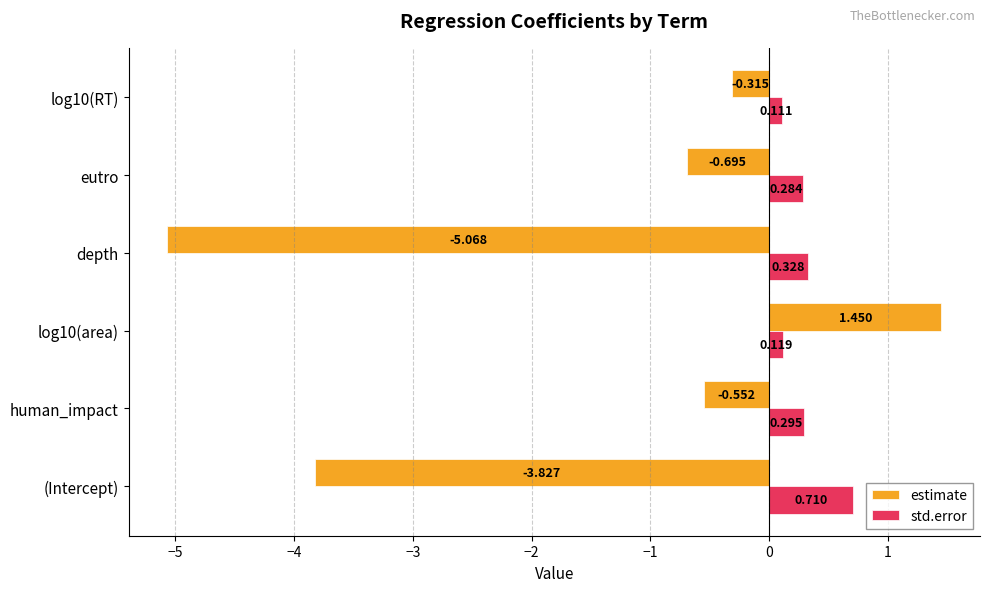

Which series has the largest range (max minus min)?

estimate